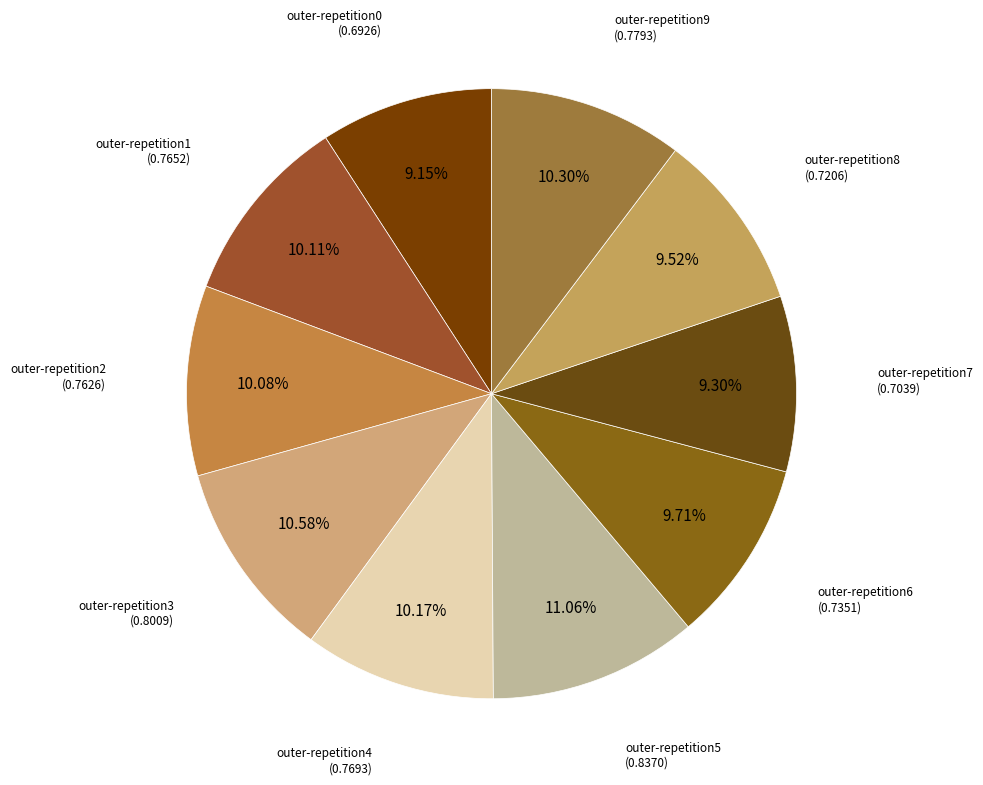

To the nearest percent, what is the average slice percentage?

10%